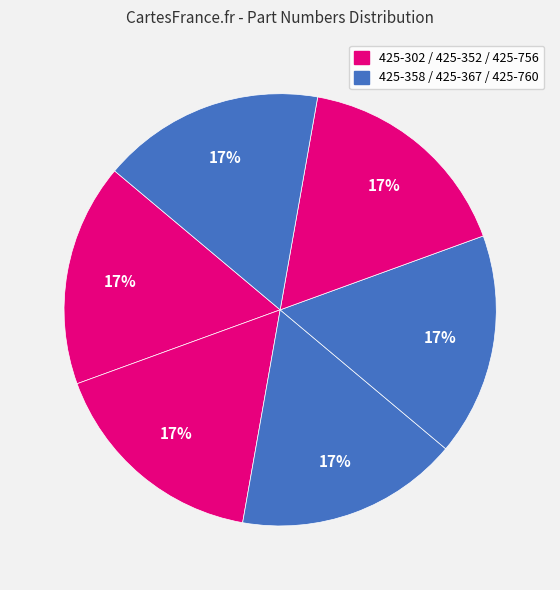

Is there any slice that represents more than half of the pie?

No